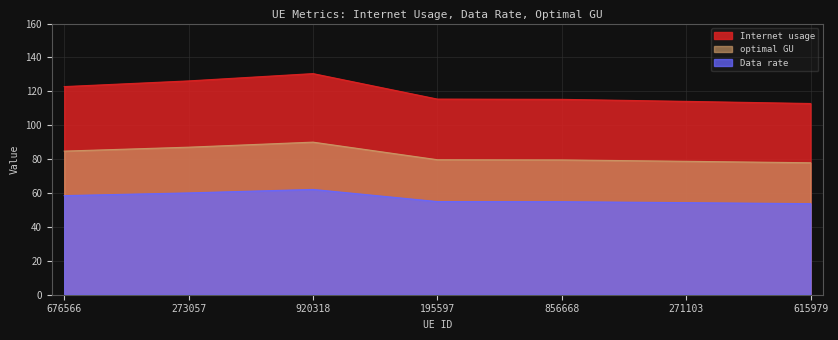

What is the difference between the Data rate values at 271103 and 856668?

0.6